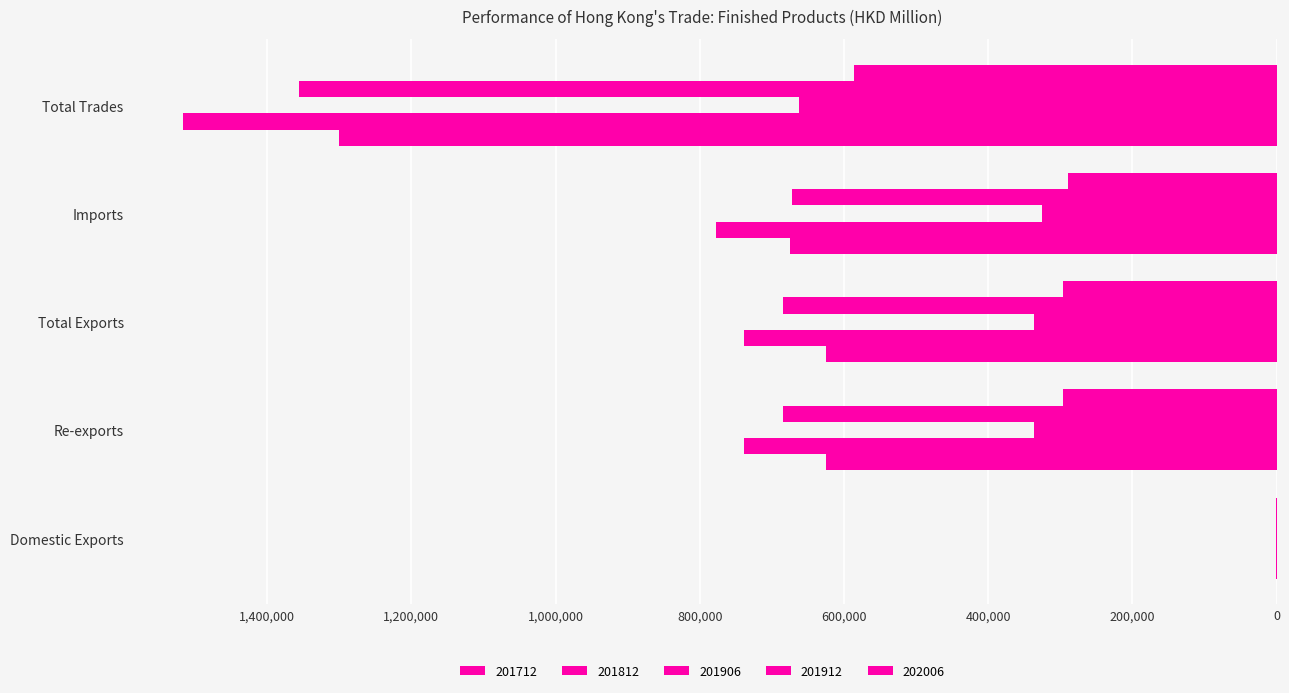

The value of 201712 at Total Trades is 348722.4. True or false?

False